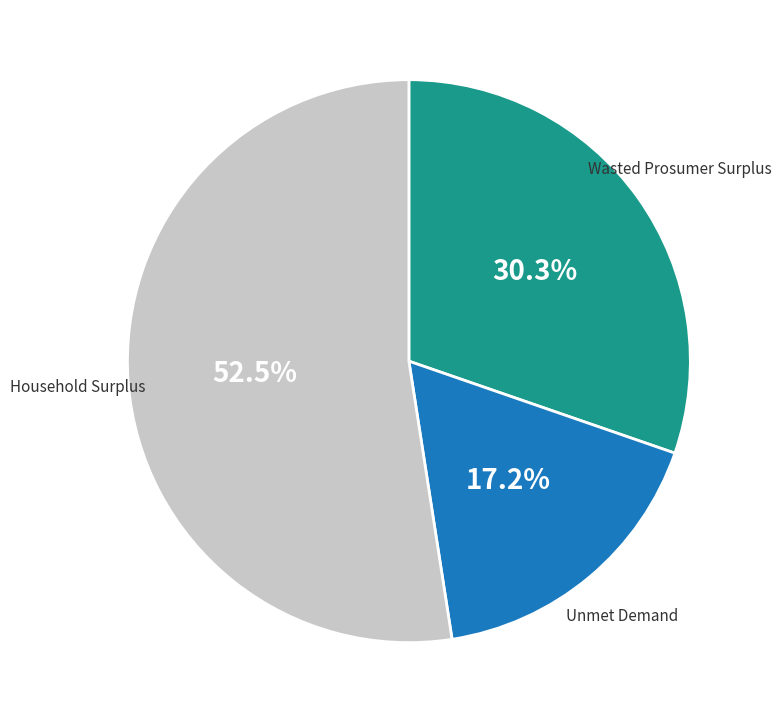

Approximately how many times larger is the value at Unmet Demand compared to Wasted Prosumer Surplus?

0.6